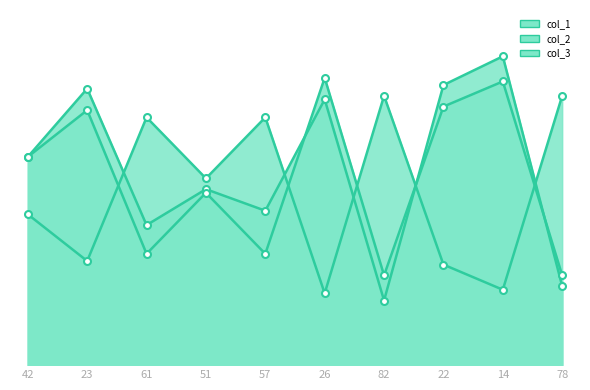

Read the col_2 value at 22, to the nearest 10.

30